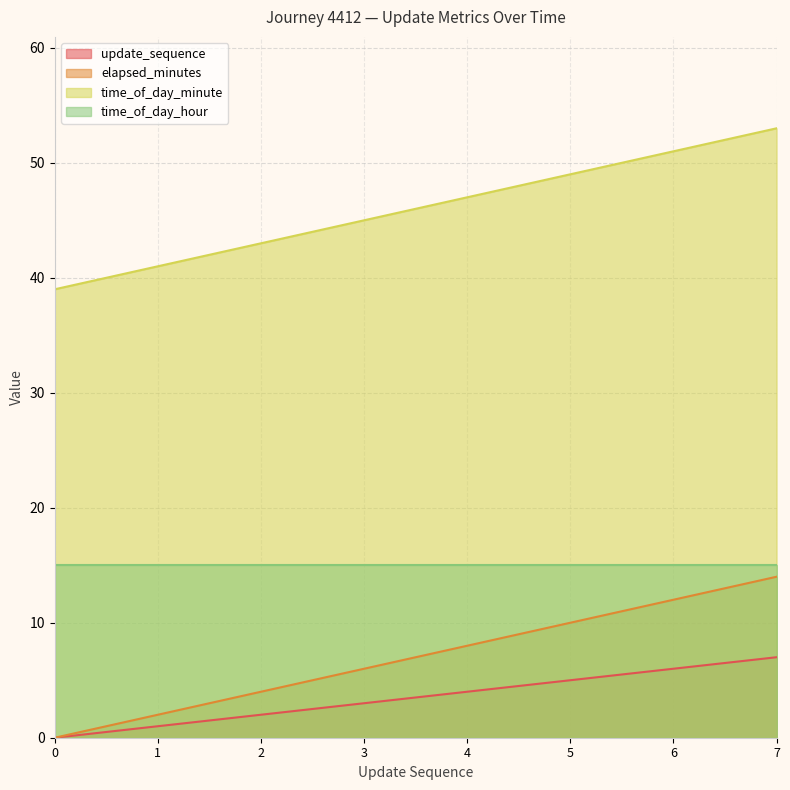

How many series are shown in this chart?

4